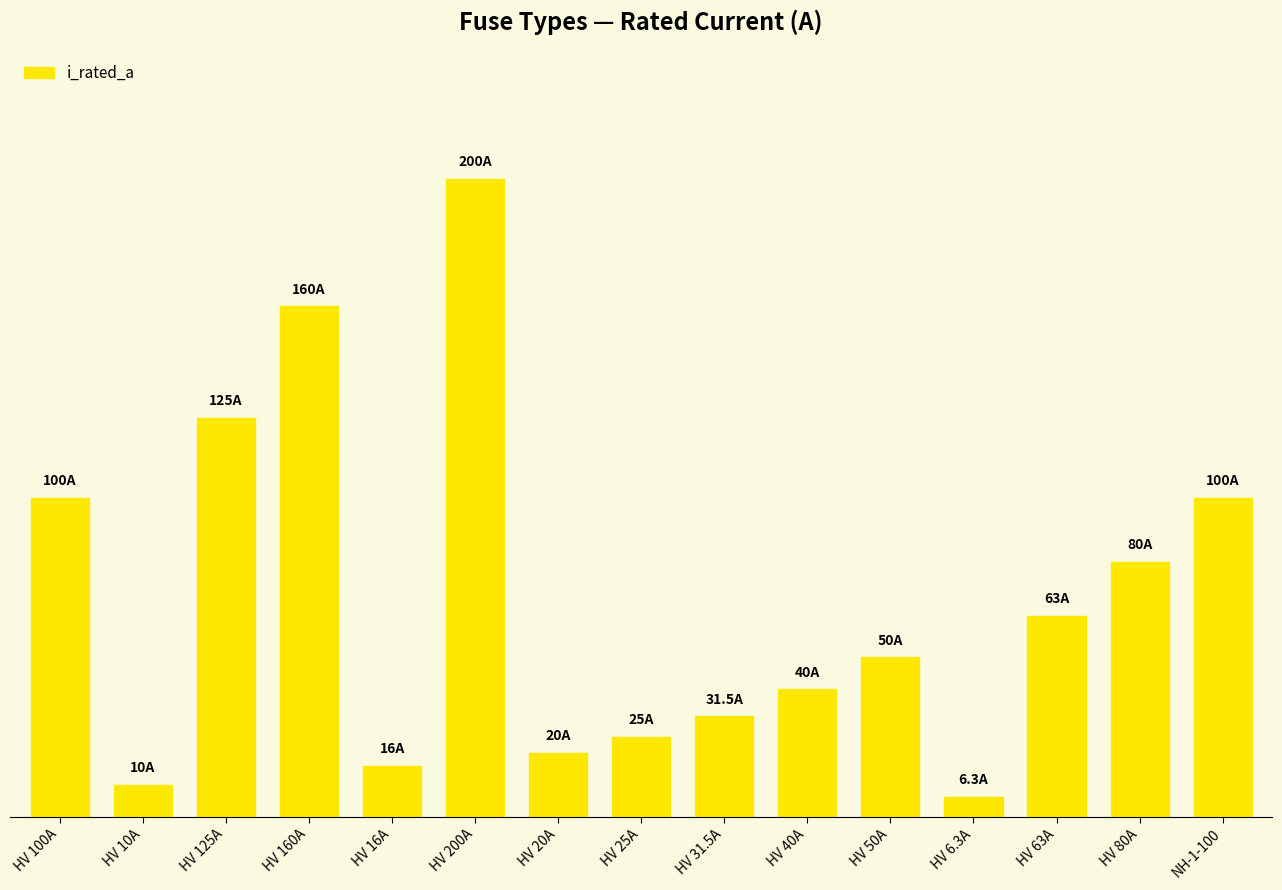

Reading left to right, what are all the values shown in this chart?

100.0	10.0	125.0	160.0	16.0	200.0	20.0	25.0	31.5	40.0	50.0	6.3	63.0	80.0	100.0